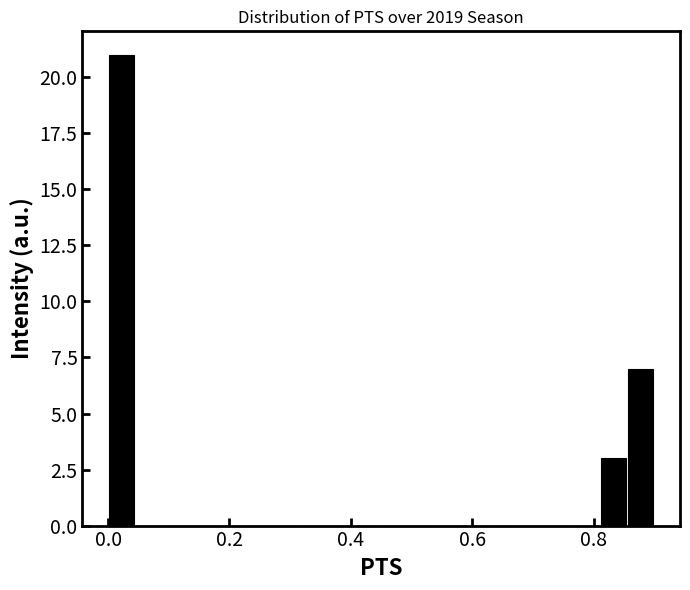

Around what value on the x-axis is the tallest bar? Give the approximate position of its centre, as read against the axis.

0.02